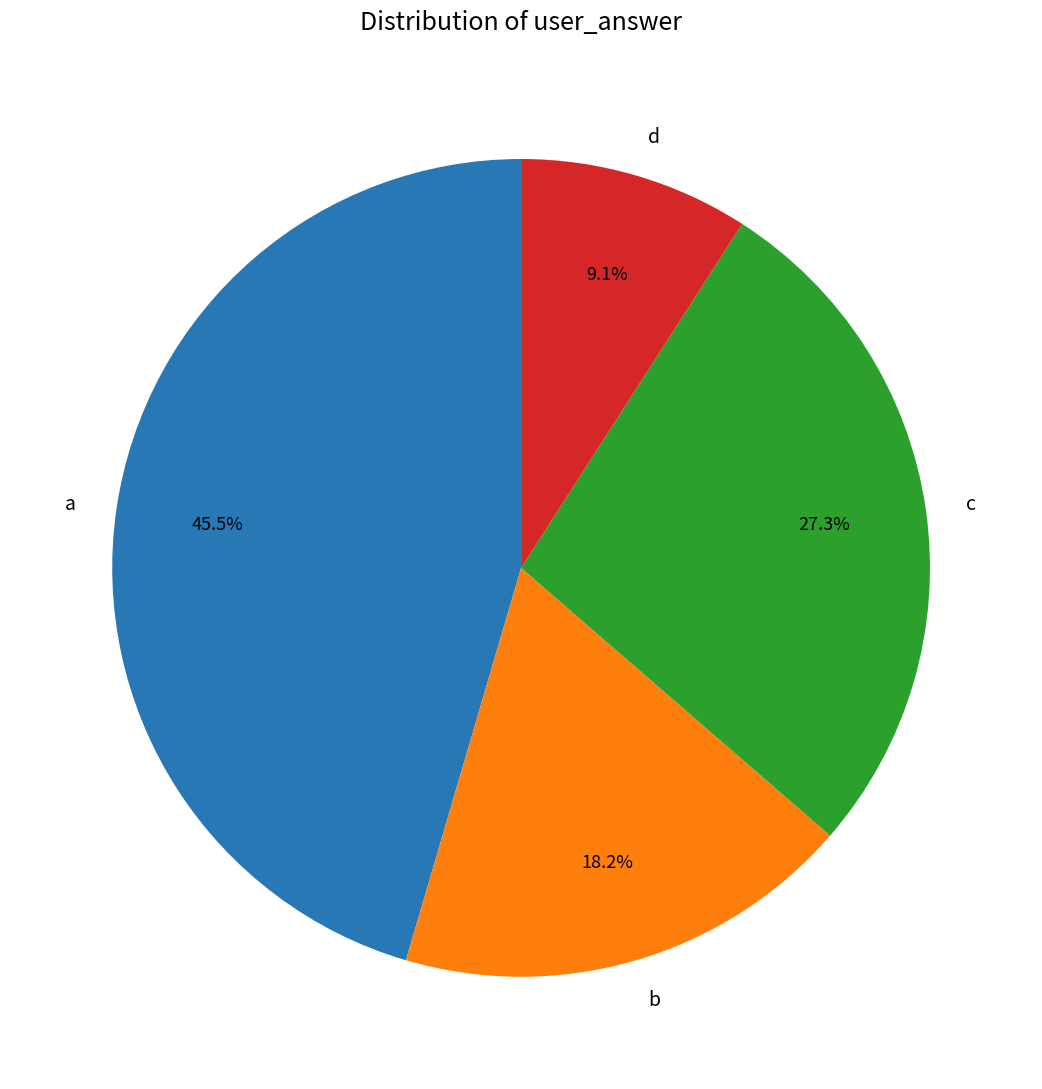

Which slice is the largest?

a